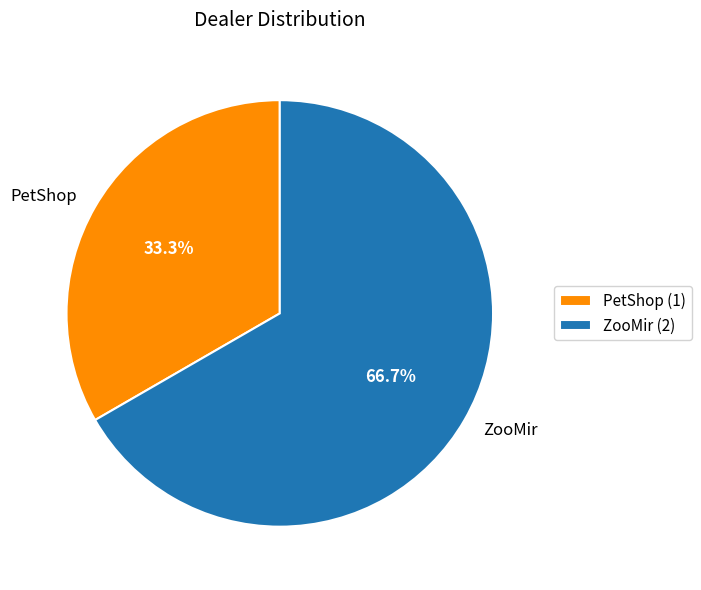

What percentage do PetShop and ZooMir together represent?

100.0%